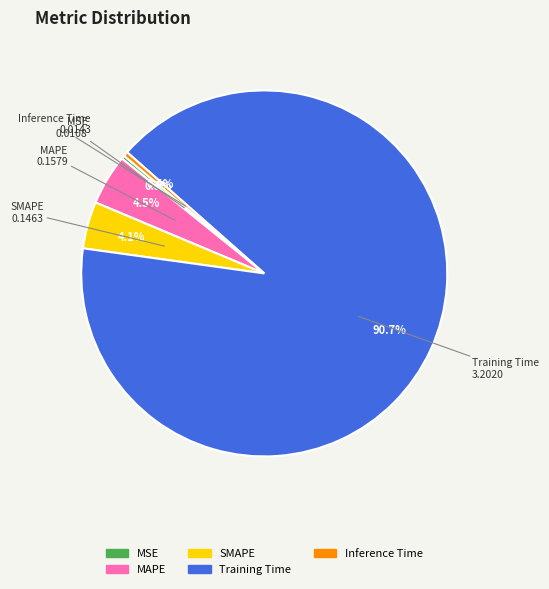

How many slices are in this pie chart?

5